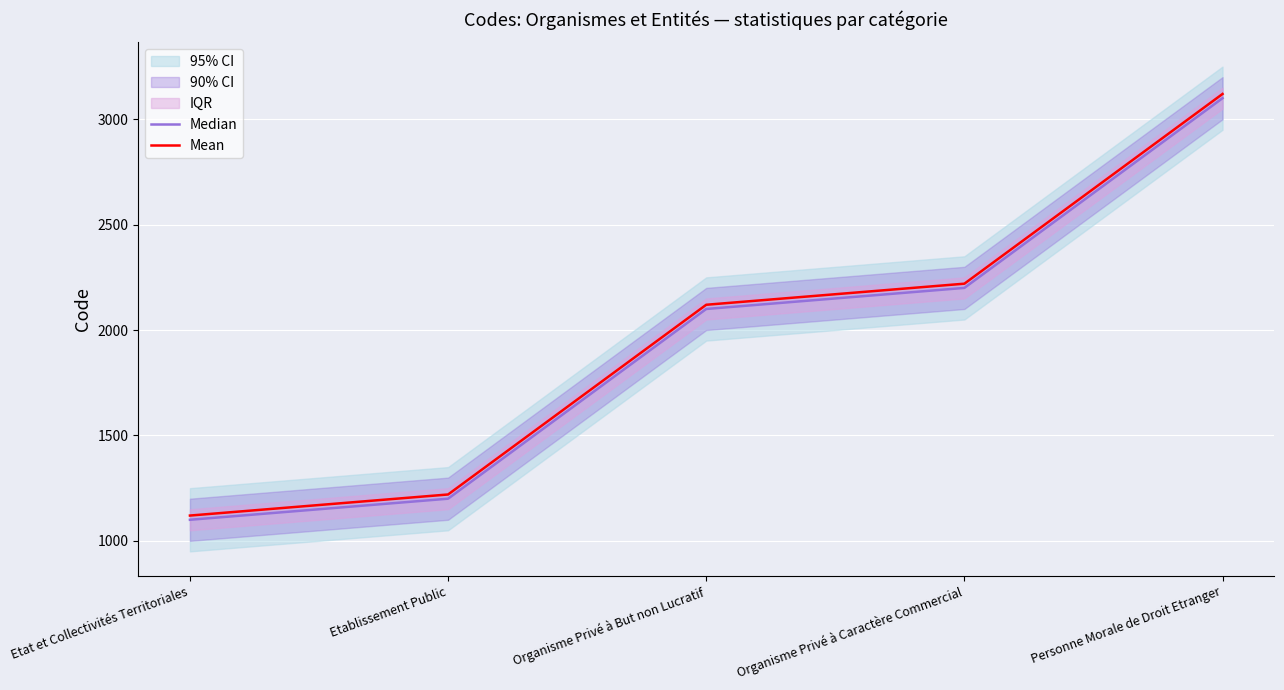

What value does the Median series have at Etablissement Public?

1200